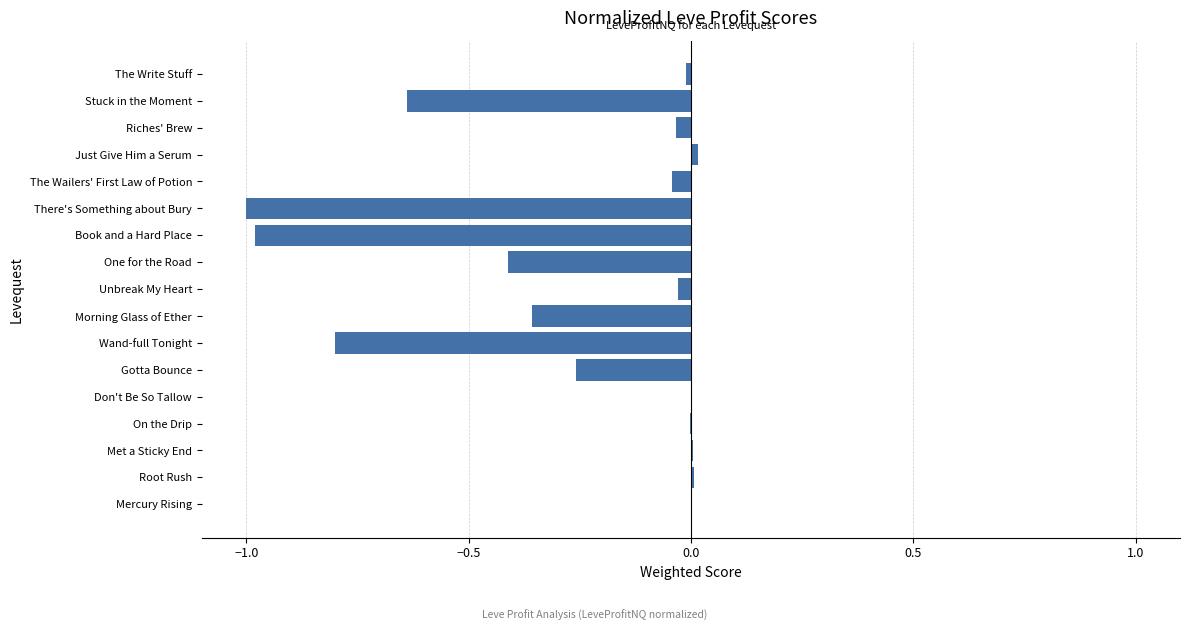

The value at Morning Glass of Ether is -0.4. True or false?

True